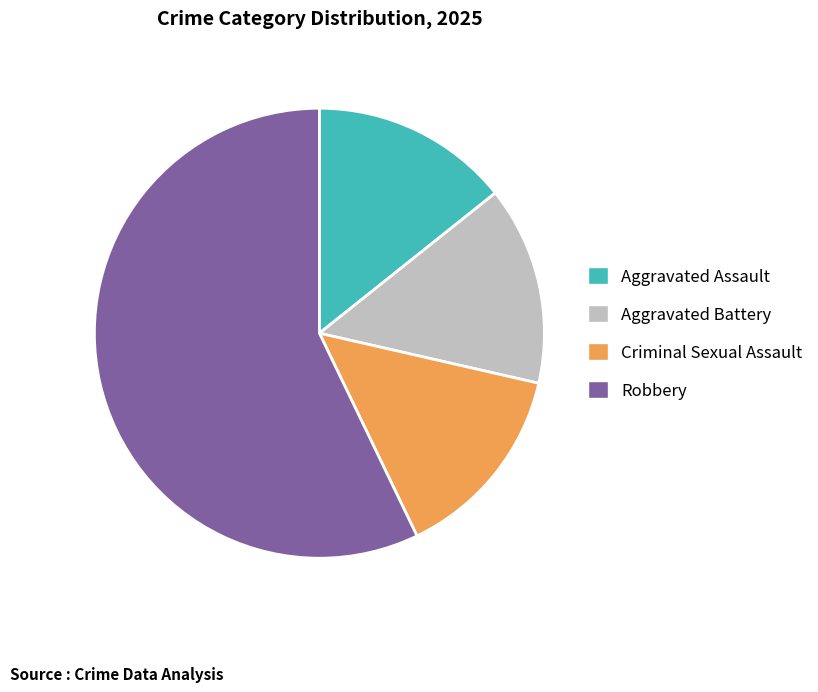

Which slice is the largest?

Robbery